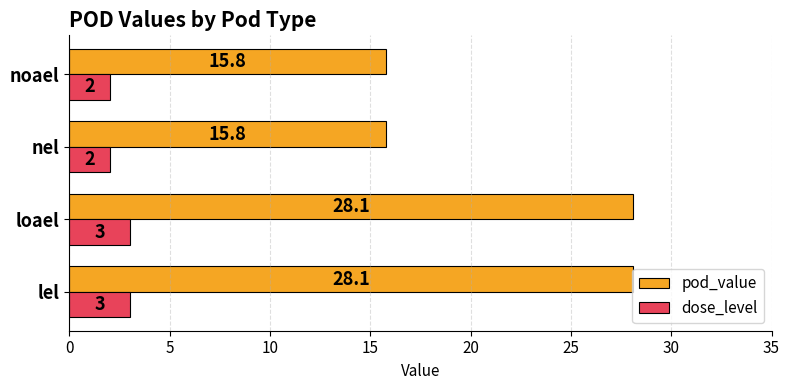

What is the greatest value displayed?

28.1